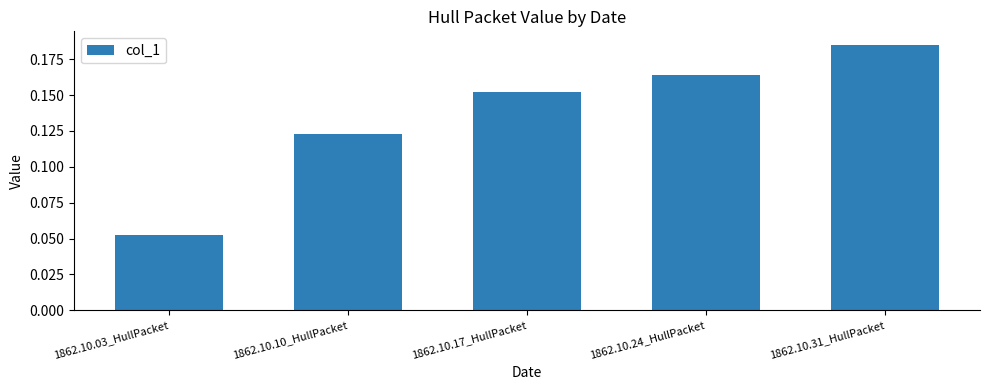

Which label corresponds to the smallest value in the chart?

1862.10.03_HullPacket